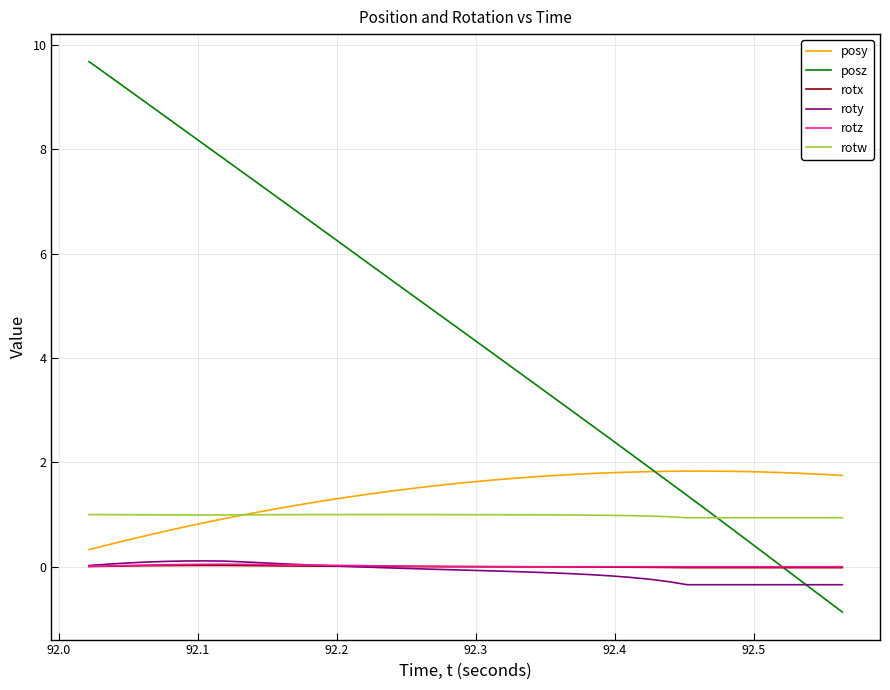

Is this an area chart (filled region under the line)?

No